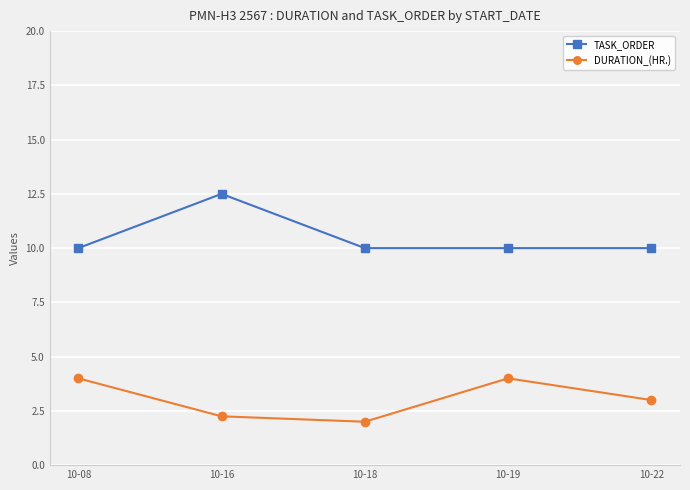

How many series are shown in this chart?

2